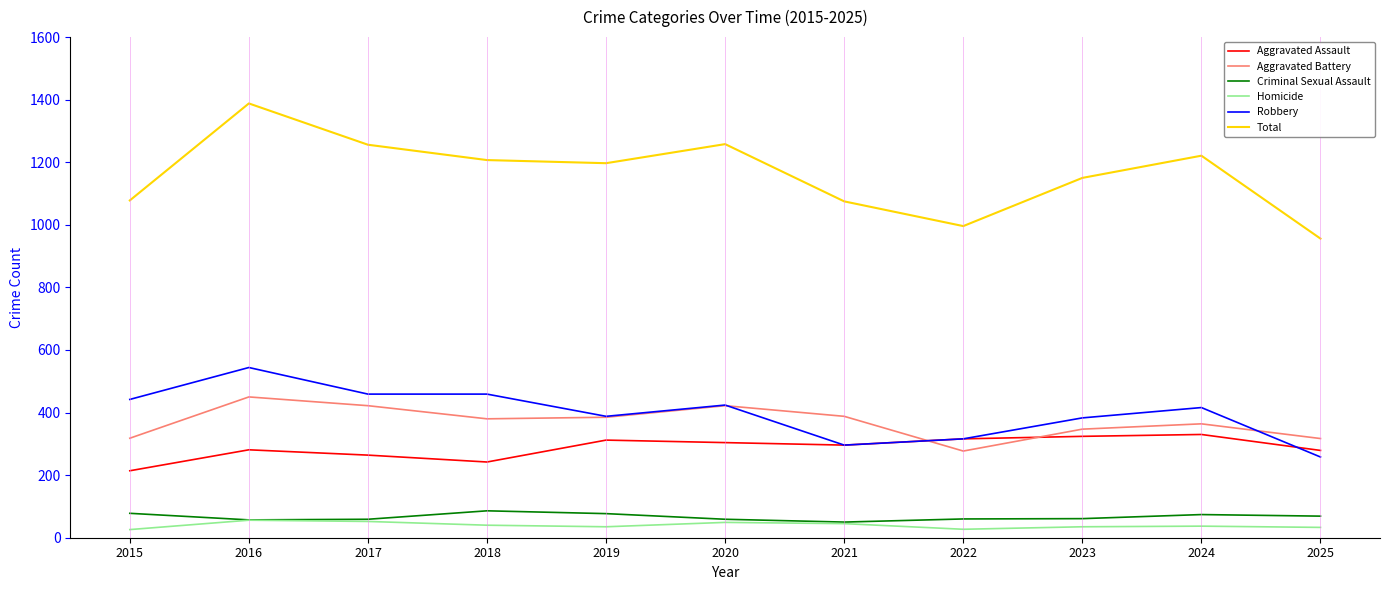

What are all the series names shown in the legend?

Aggravated Assault, Aggravated Battery, Criminal Sexual Assault, Homicide, Robbery, Total